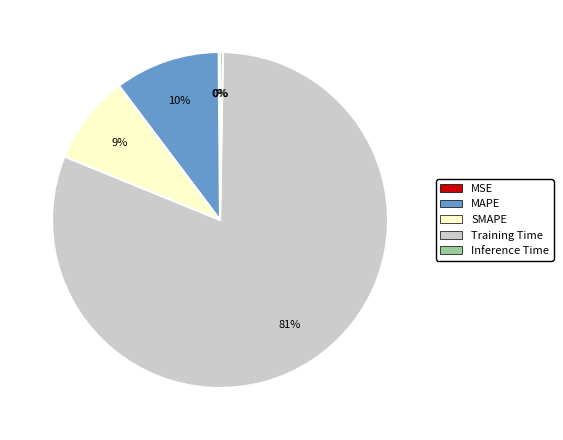

Combined, do Training Time and SMAPE account for over 50%?

Yes